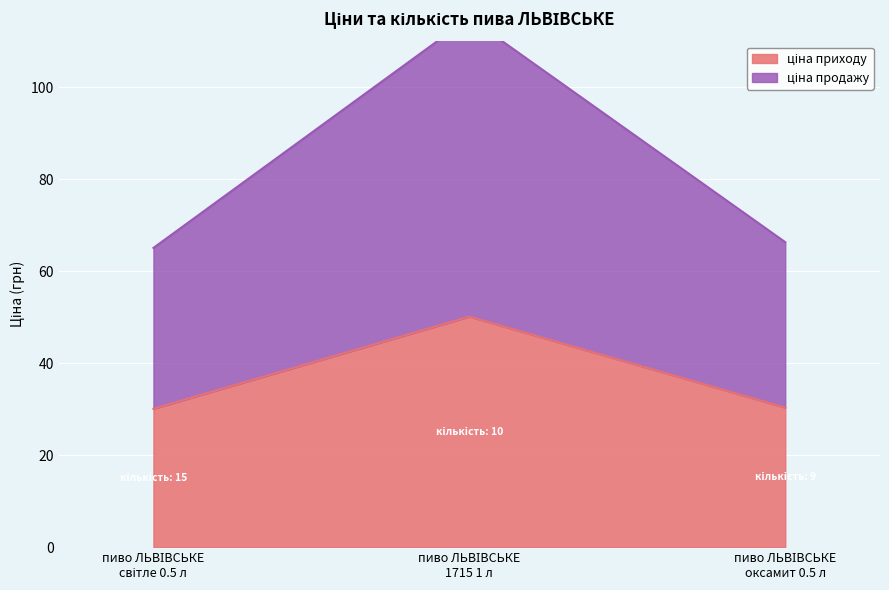

What is the sum of all ціна приходу values?

110.6